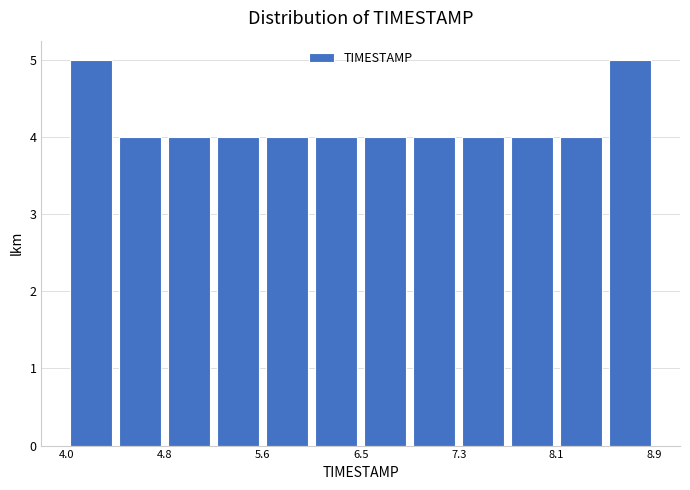

How tall is the bar that spans 6.0 to 6.5 on the x-axis? Neither the bar edges nor the heights are printed on the chart, so give them approximately, as read against the axes.

4